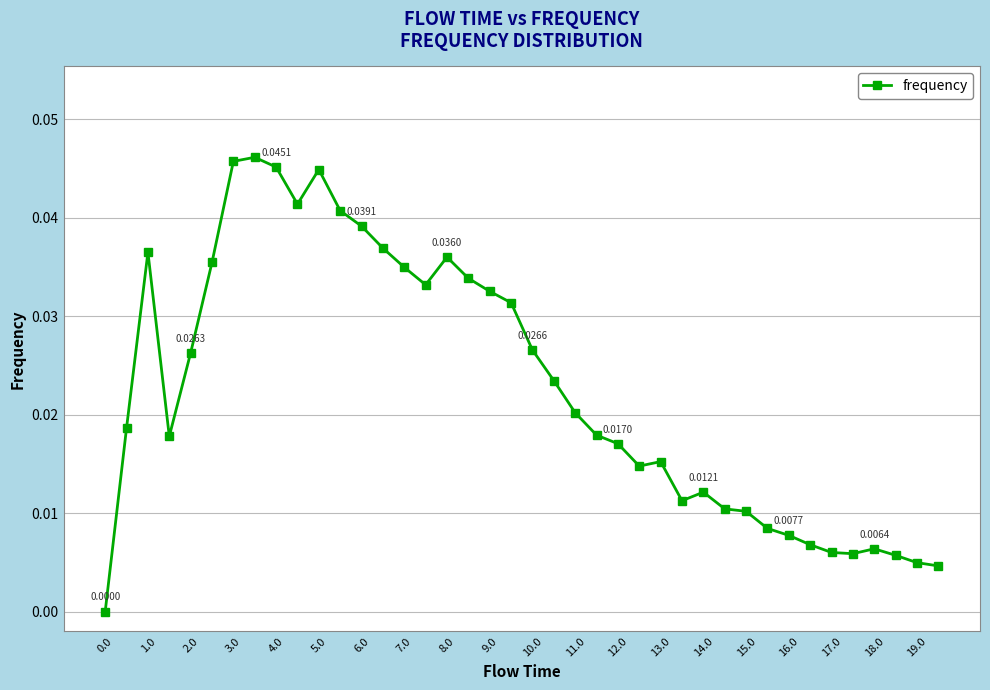

True or false: the data has more than 0 interior local peaks.

True